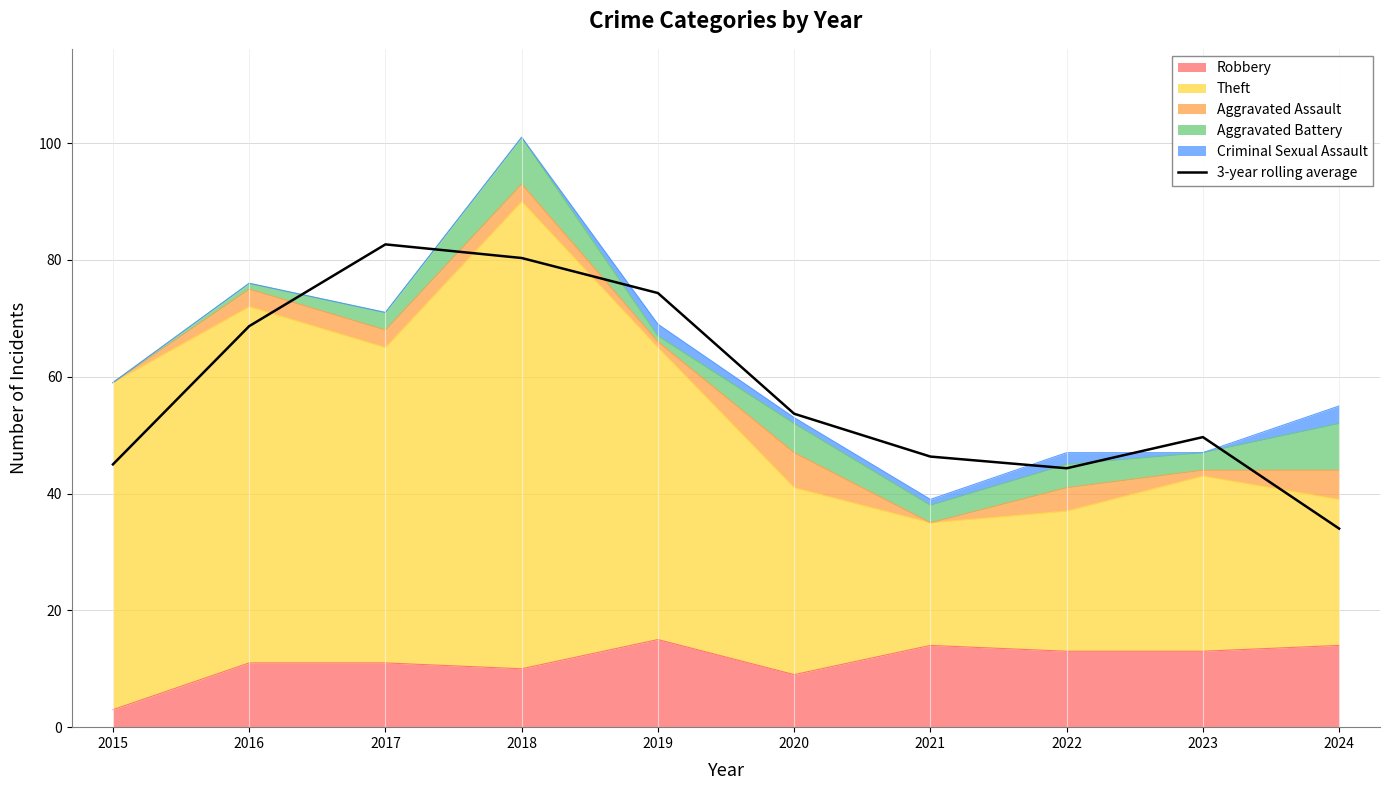

Reading left to right, what are all the values shown in this chart?

2015=45.0	2016=68.7	2017=82.7	2018=80.3	2019=74.3	2020=53.7	2021=46.3	2022=44.3	2023=49.7	2024=34.0